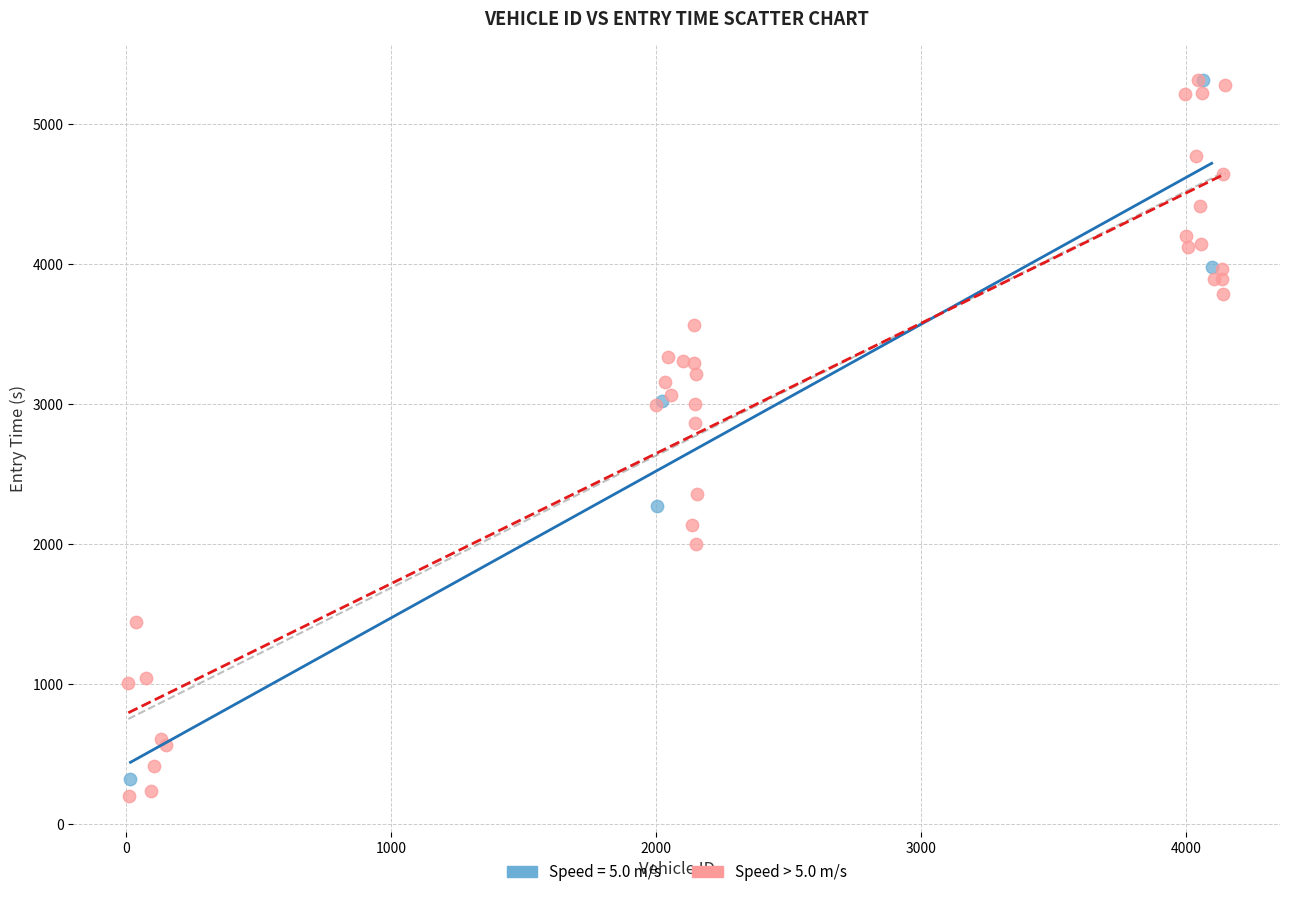

What are all the series names shown in the legend?

Speed = 5.0 m/s, Speed > 5.0 m/s